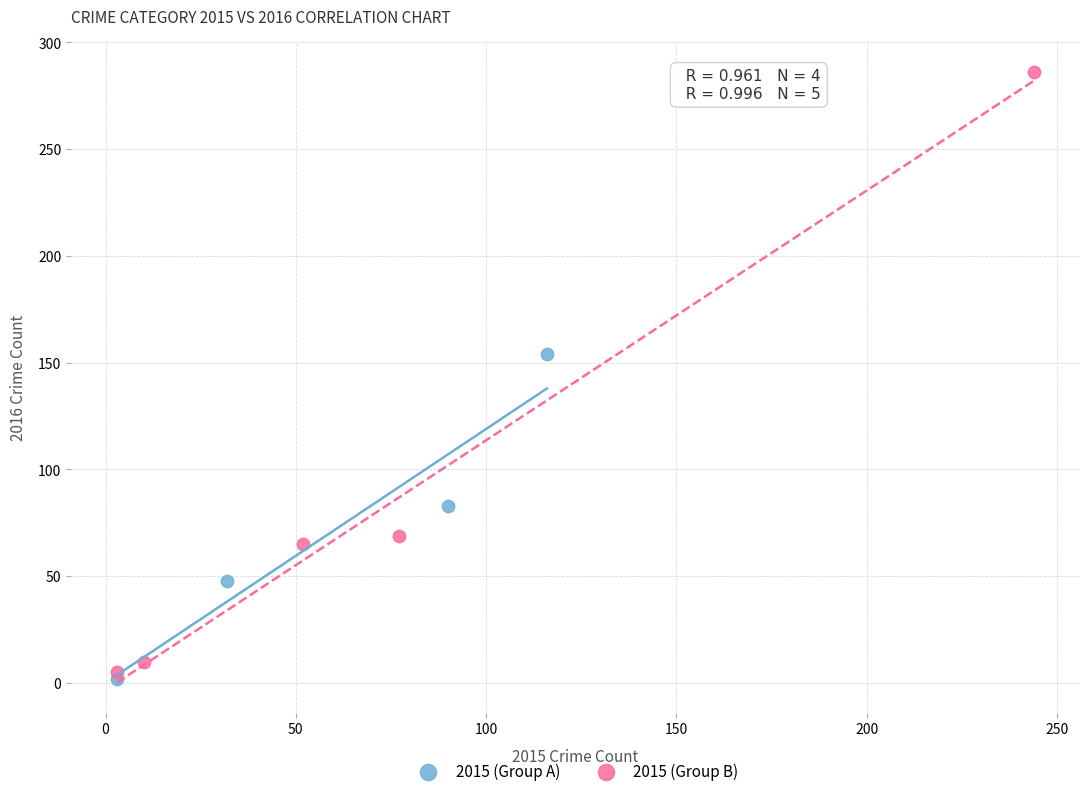

Which series has the largest Y range (max minus min)?

2015 (Group B)